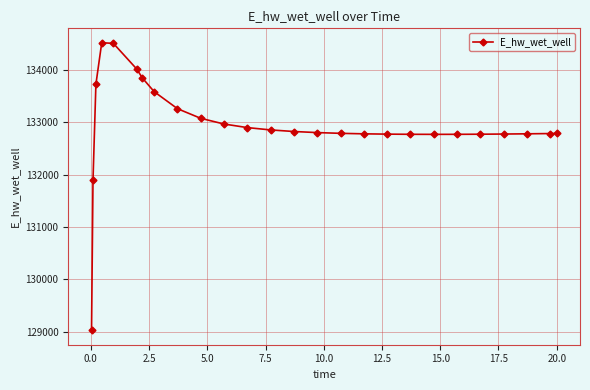

True or false: there are more than 0 points higher than both neighbors.

True